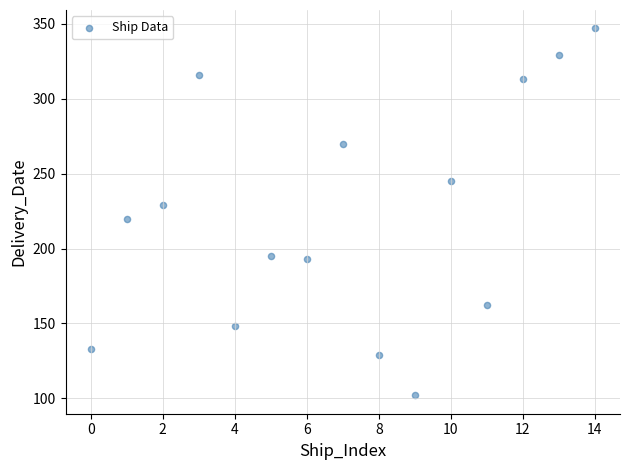

What is the range of Y values (max minus min)?

245